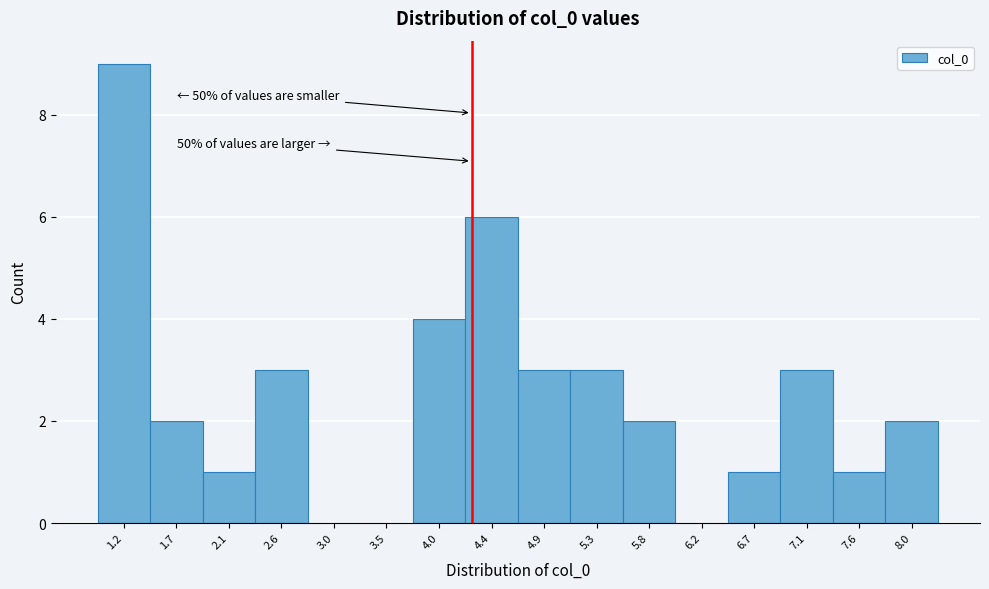

Which range on the x-axis has the tallest bar?

1.00 to 1.45